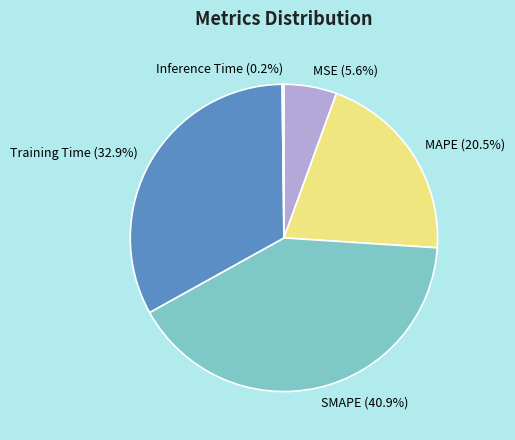

Is it true that SMAPE is 41% of the pie?

True